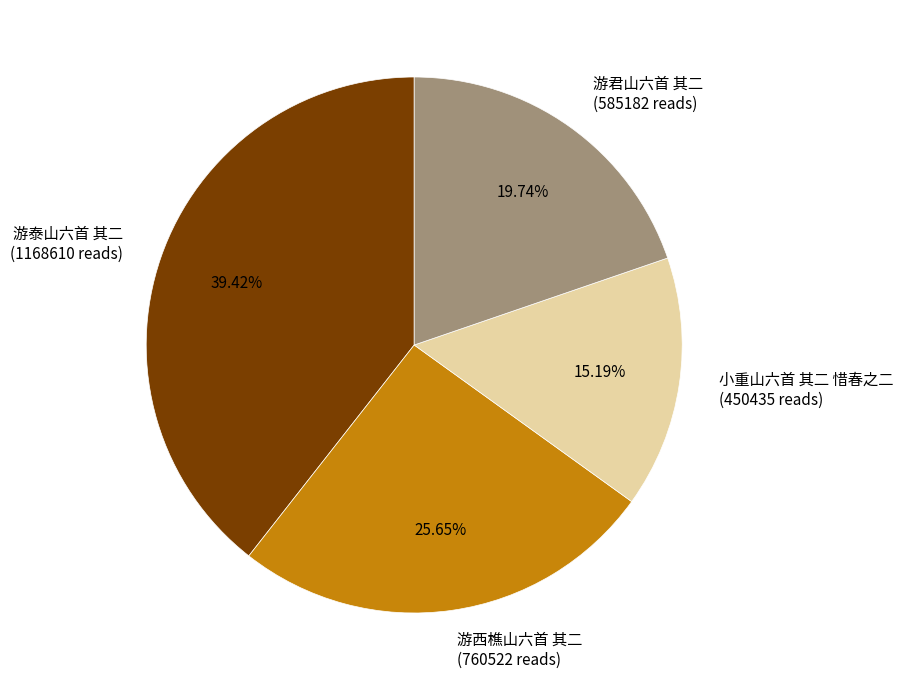

Is it true that 小重山六首 其二 惜春之二 is 20% of the pie?

False